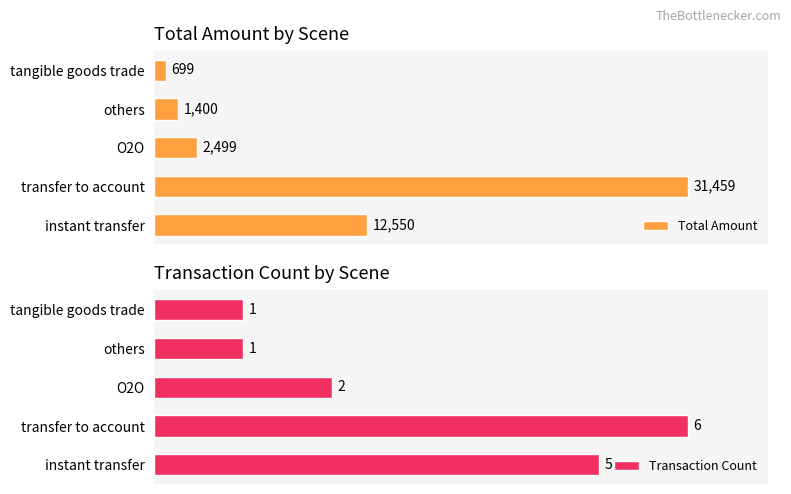

What is the value of the Total Amount bar at the 3rd from the left?

2499